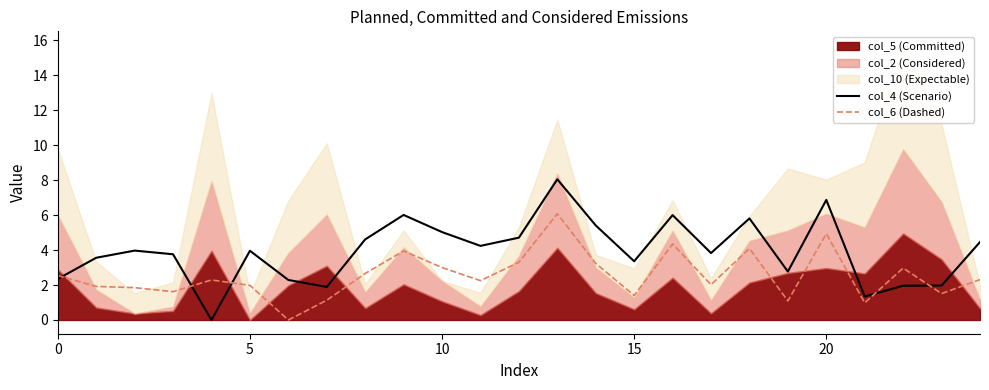

What is the difference between the col_4 (Scenario) values at 23 and 0?

0.4